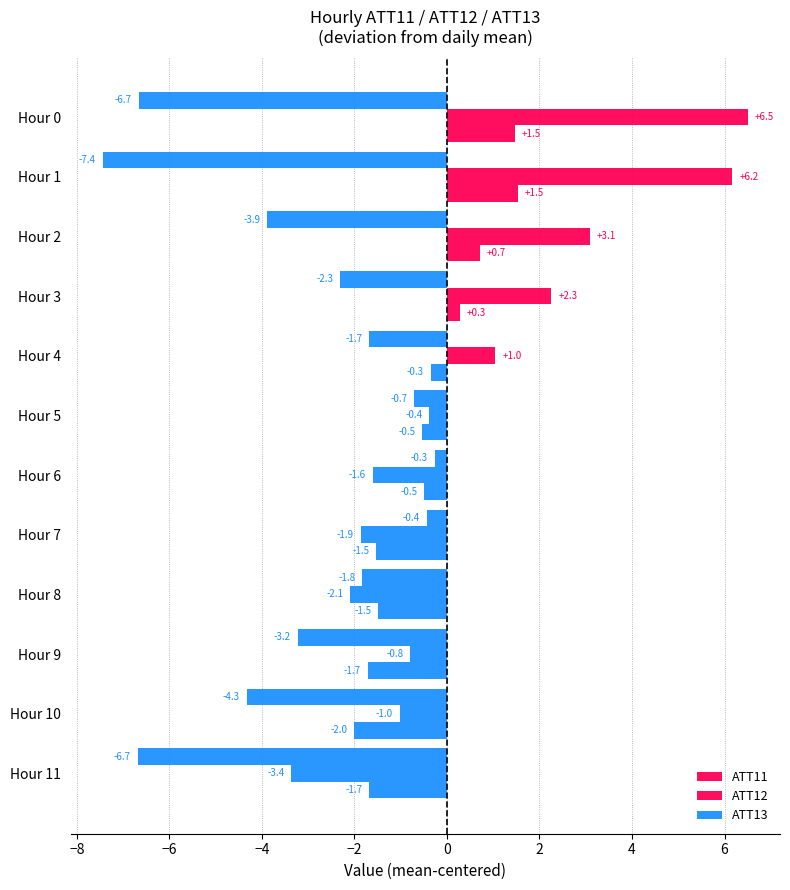

Rank the series by their average value, from highest to lowest.

ATT12, ATT11, ATT13